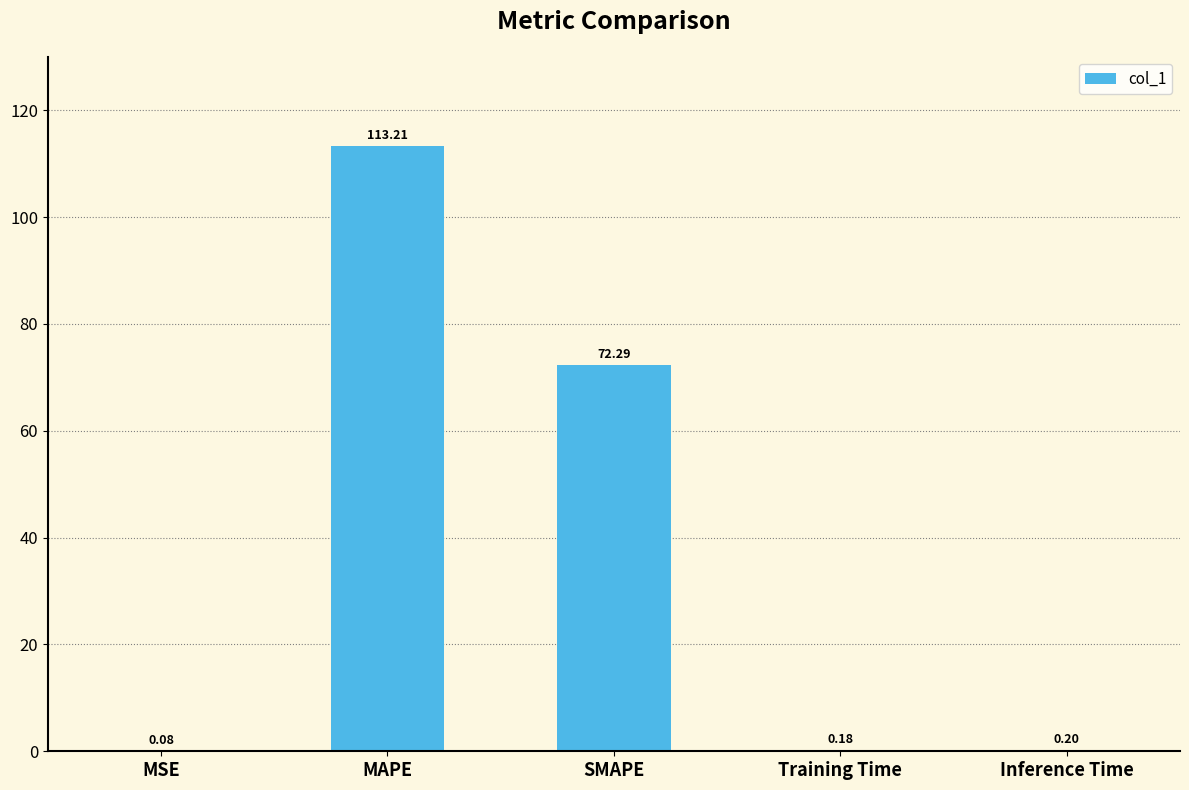

What is the change in value from MSE to Training Time?

+0.1